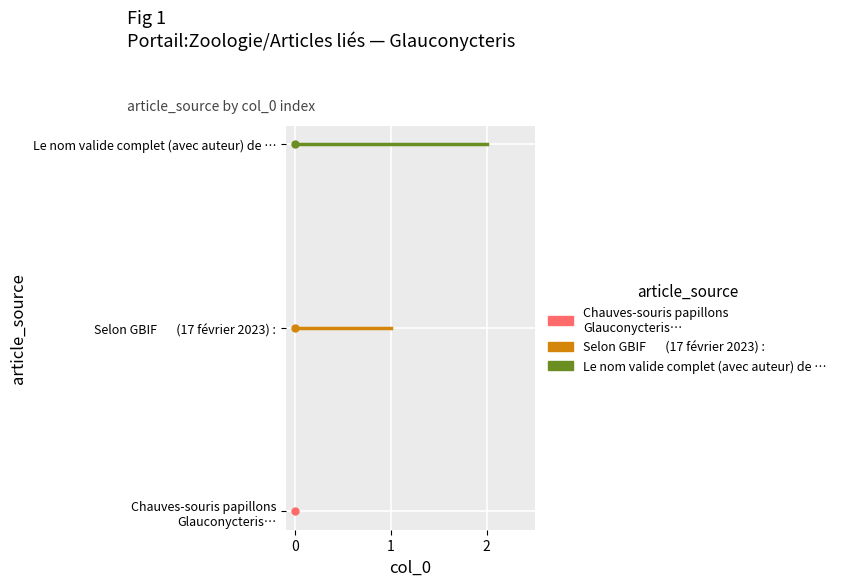

Is it true that Le nom valide complet (avec auteur) de … equals 3 at 0?

False